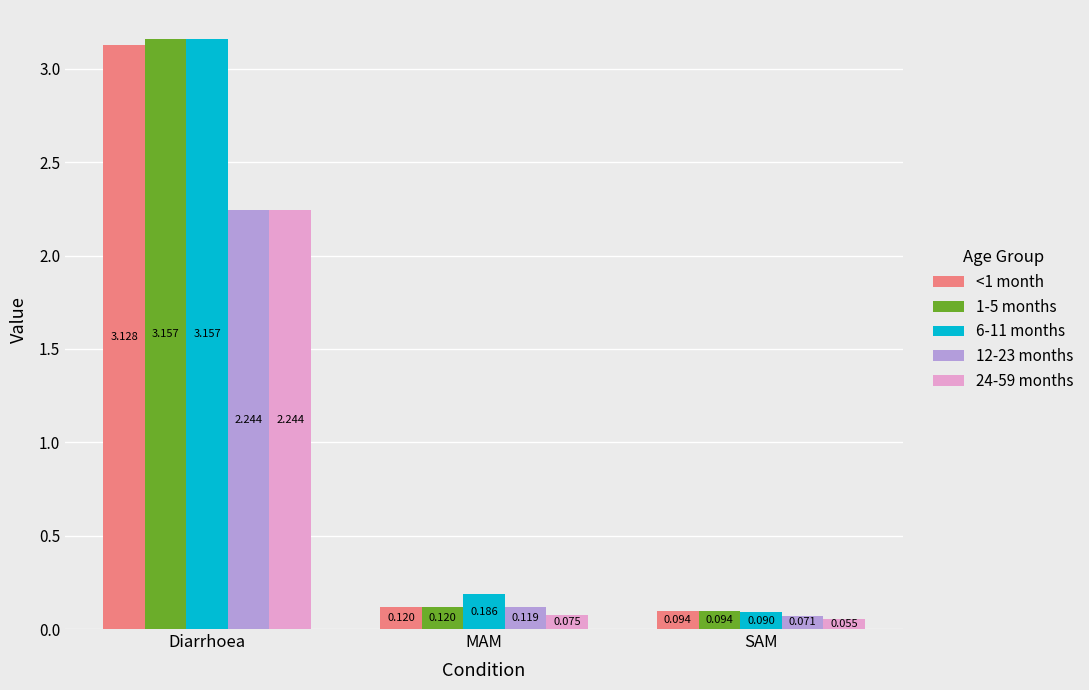

At which category is the sum across all series the highest?

Diarrhoea